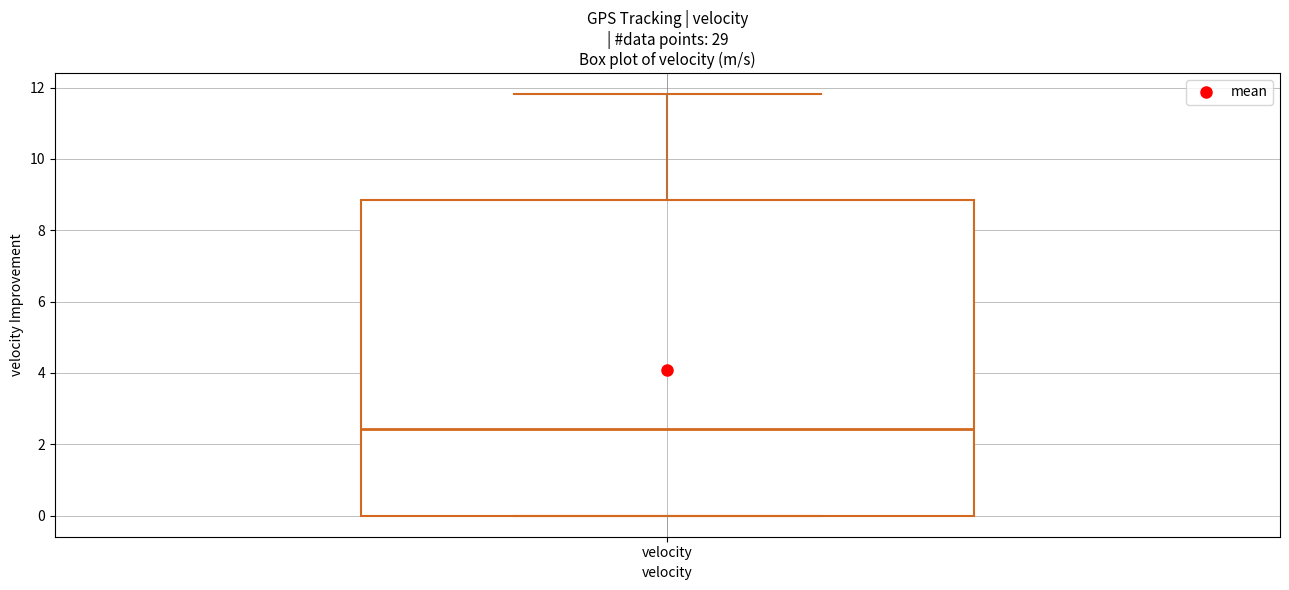

Read this box plot against the y-axis: the position of the median line, the range covered by the box, and the ends of both whiskers. The values are not printed on the chart, so give them approximately, as read against the axis.

median 2.4, box 0.0 to 8.8, whiskers 0.0 to 11.8